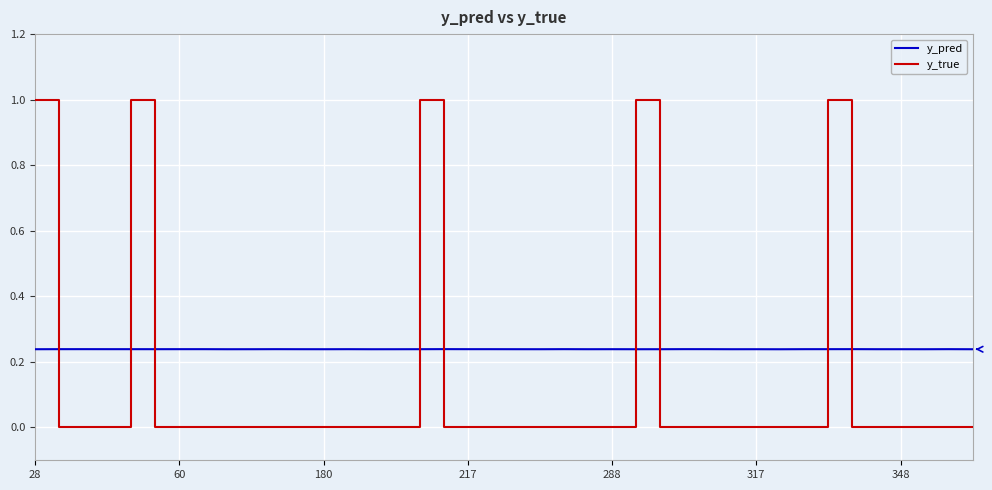

How many lines are shown in the chart?

2